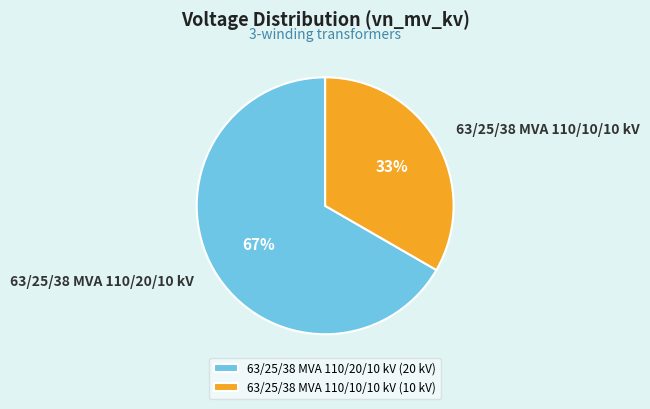

To the nearest percent, what portion does 63/25/38 MVA 110/10/10 kV represent?

33%